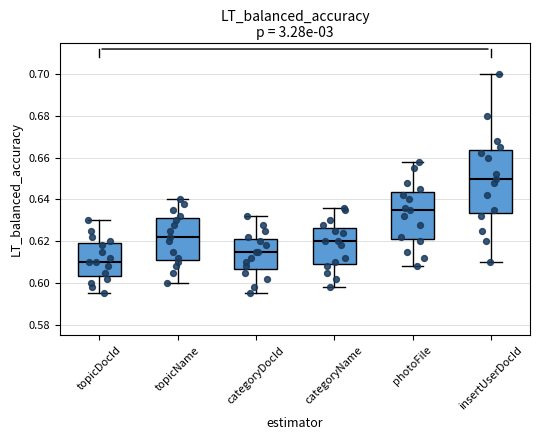

Where does the median line of the box for topicName sit on the y-axis? The values are not printed on the chart, so give them approximately, as read against the axis.

0.622